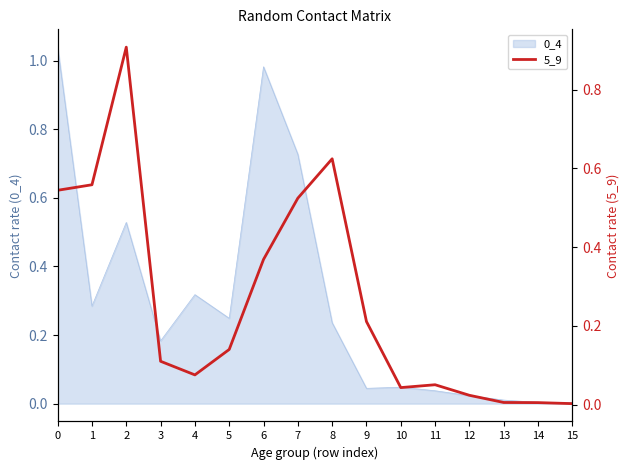

True or false: 0_4 has a value of 0.7 at 6.

False